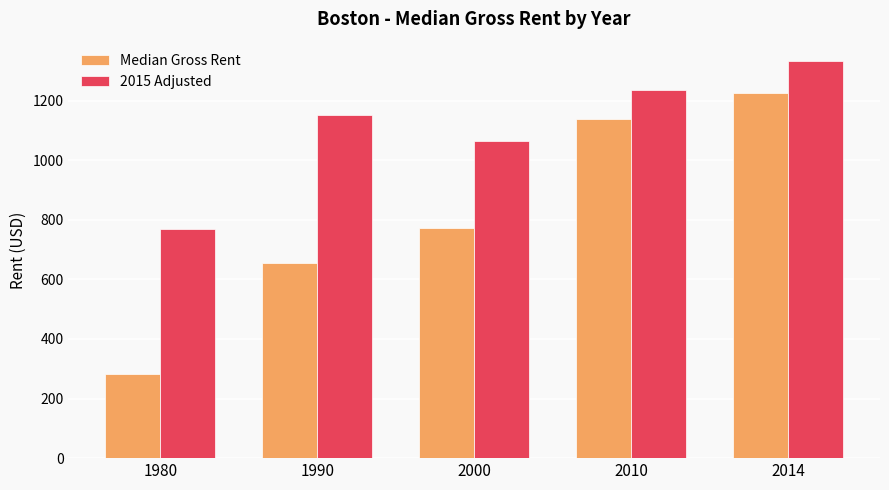

What are all the series names shown in the legend?

Median Gross Rent, 2015 Adjusted